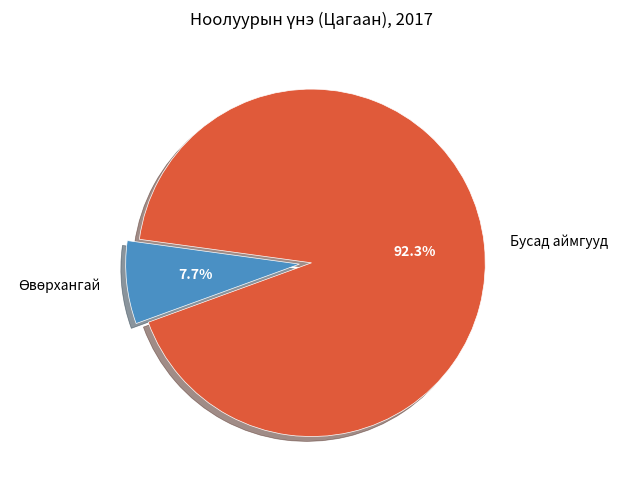

Does Бусад аймгууд represent more than half of the total?

Yes